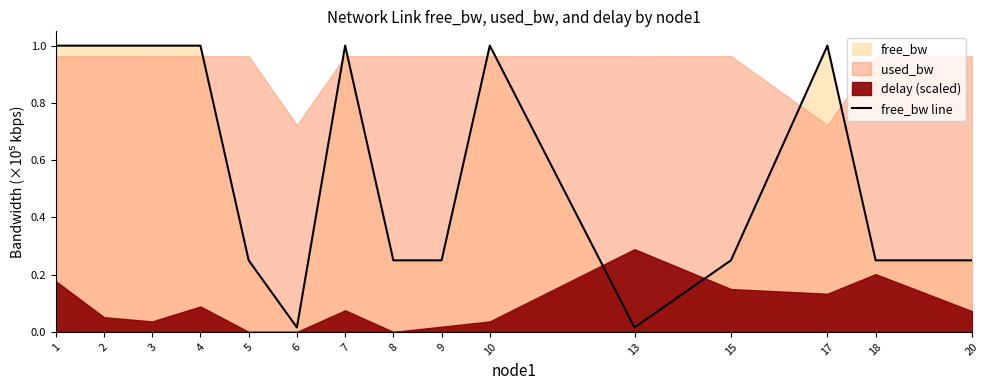

At which label is the value closest to 0?

13